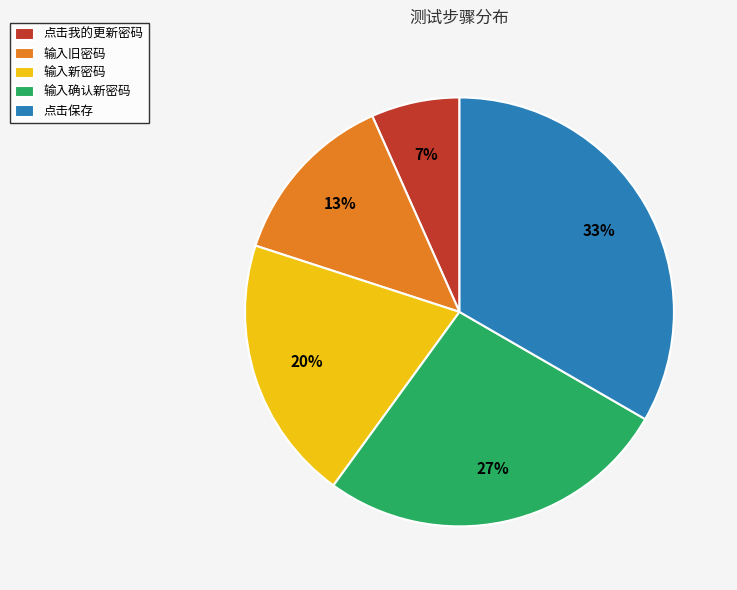

How many segments does this pie chart have?

5